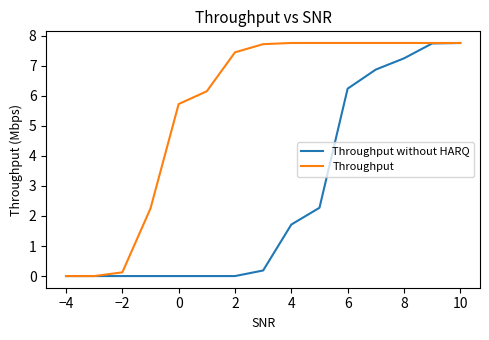

What is the maximum value for Throughput without HARQ?

7.8